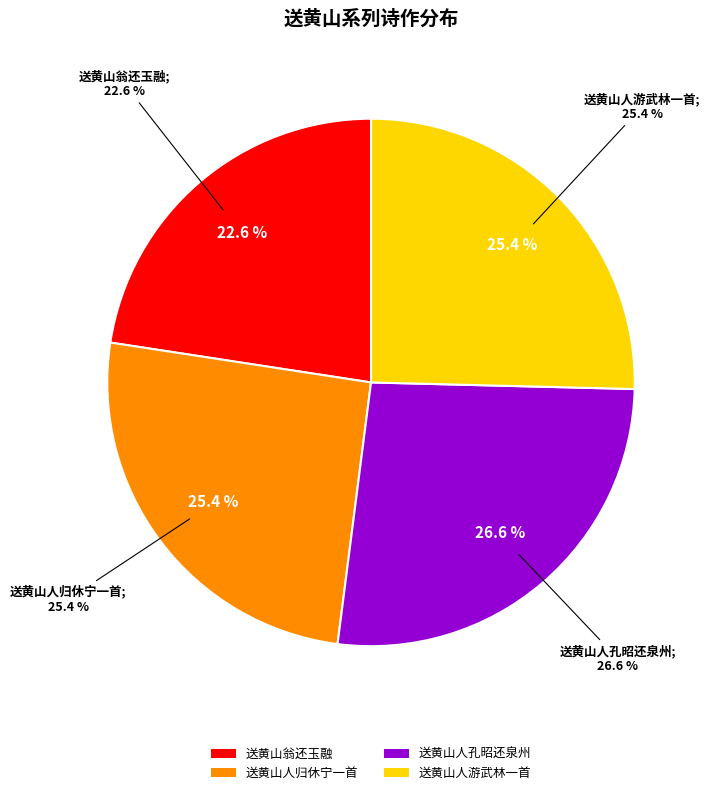

Combined, do 送黄山人归休宁一首 and 送黄山人游武林一首 account for over 50%?

Yes